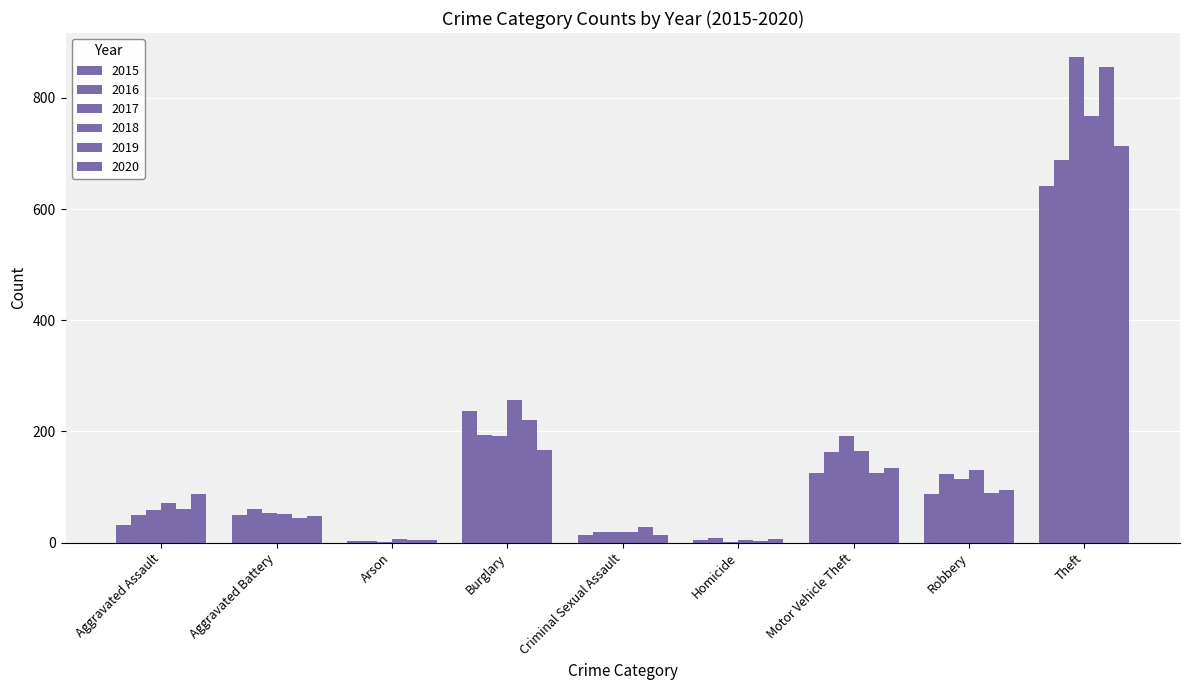

Does the chart contain stacked bars?

No